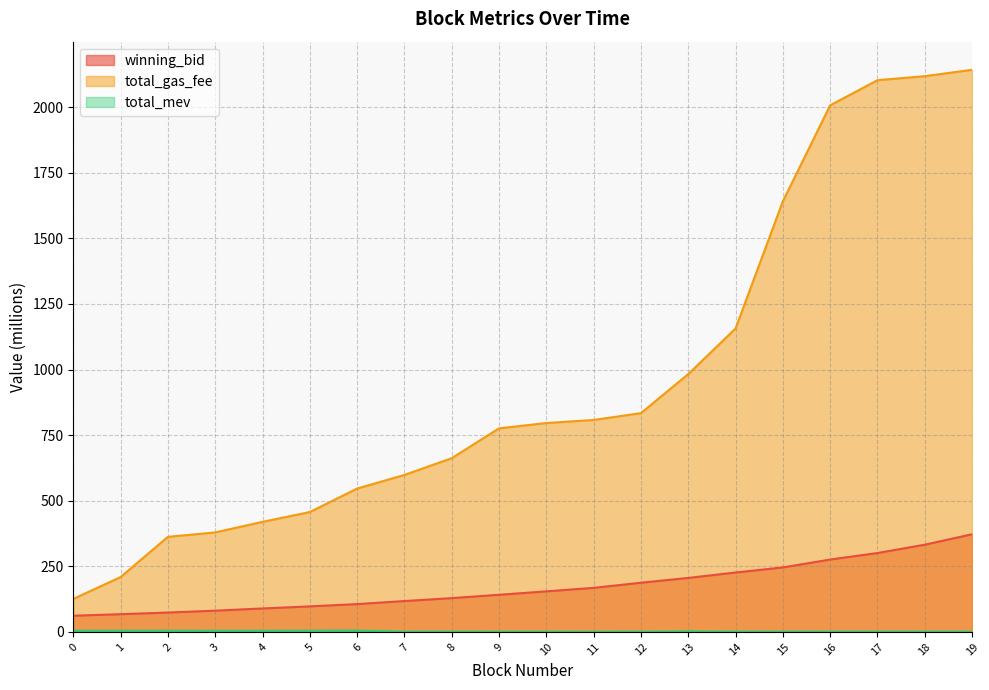

List the series in order of their overall mean, lowest first.

total_mev, winning_bid, total_gas_fee